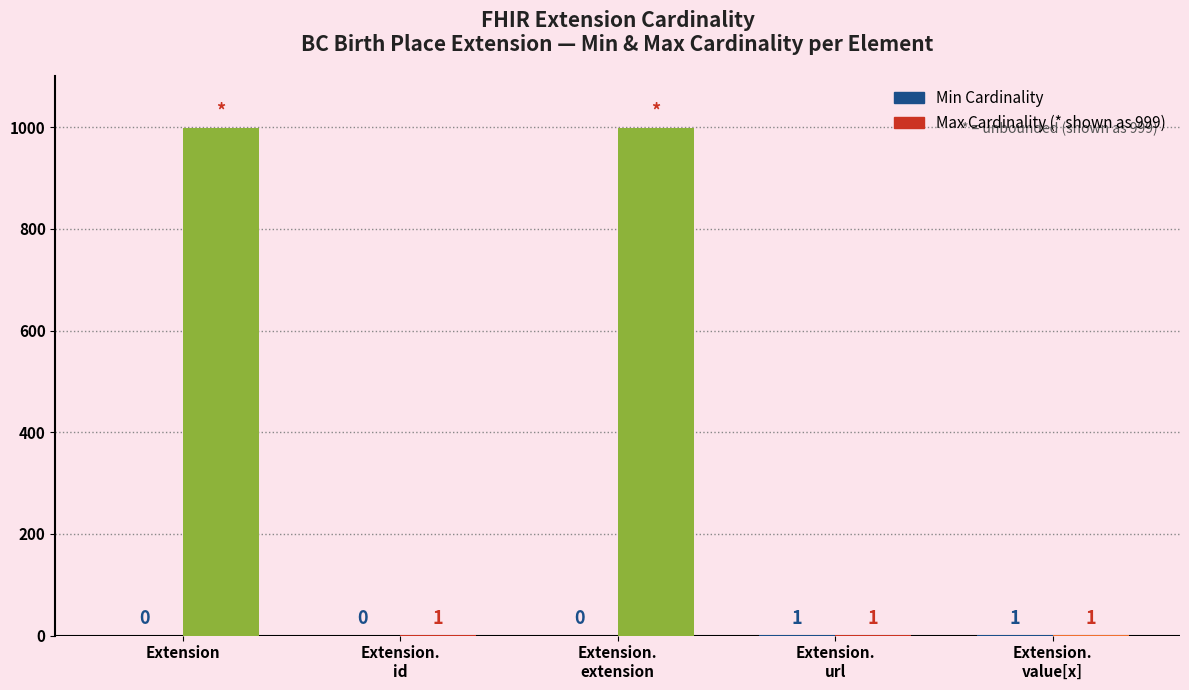

What is the maximum value shown in the chart?

999